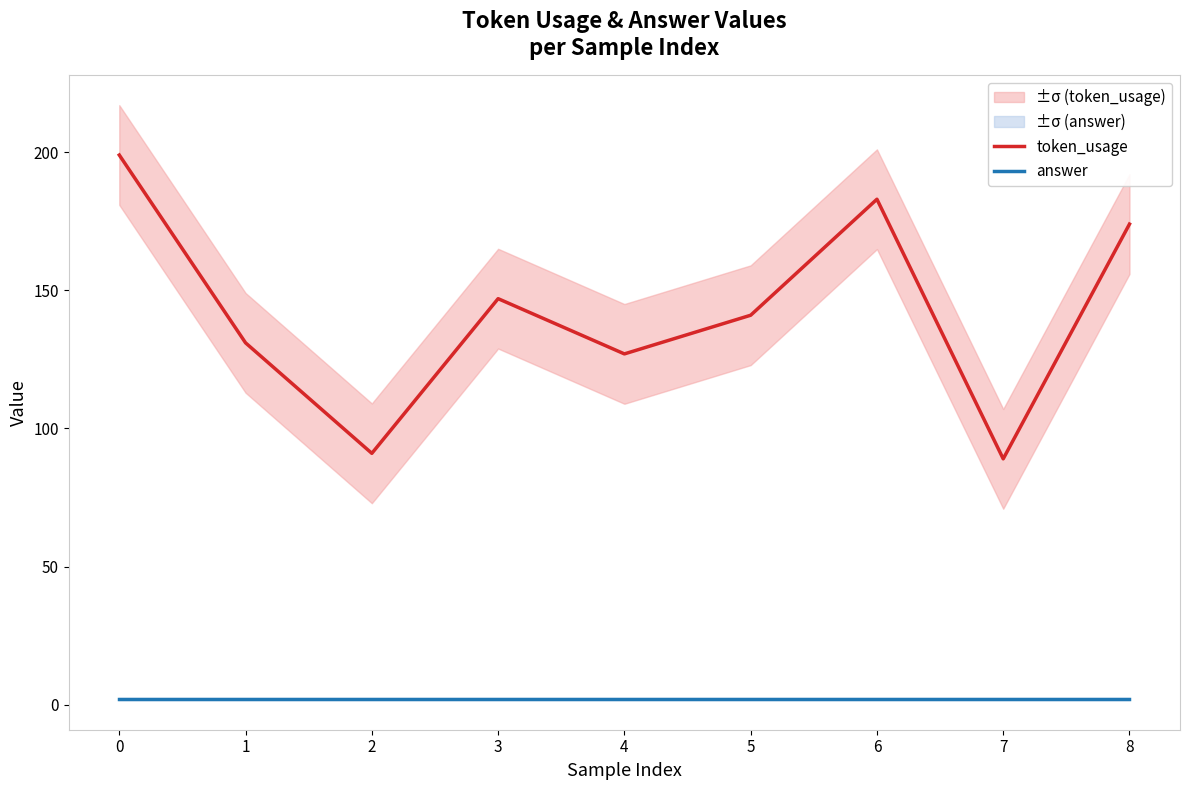

What is the approximate value of answer at 3?

2